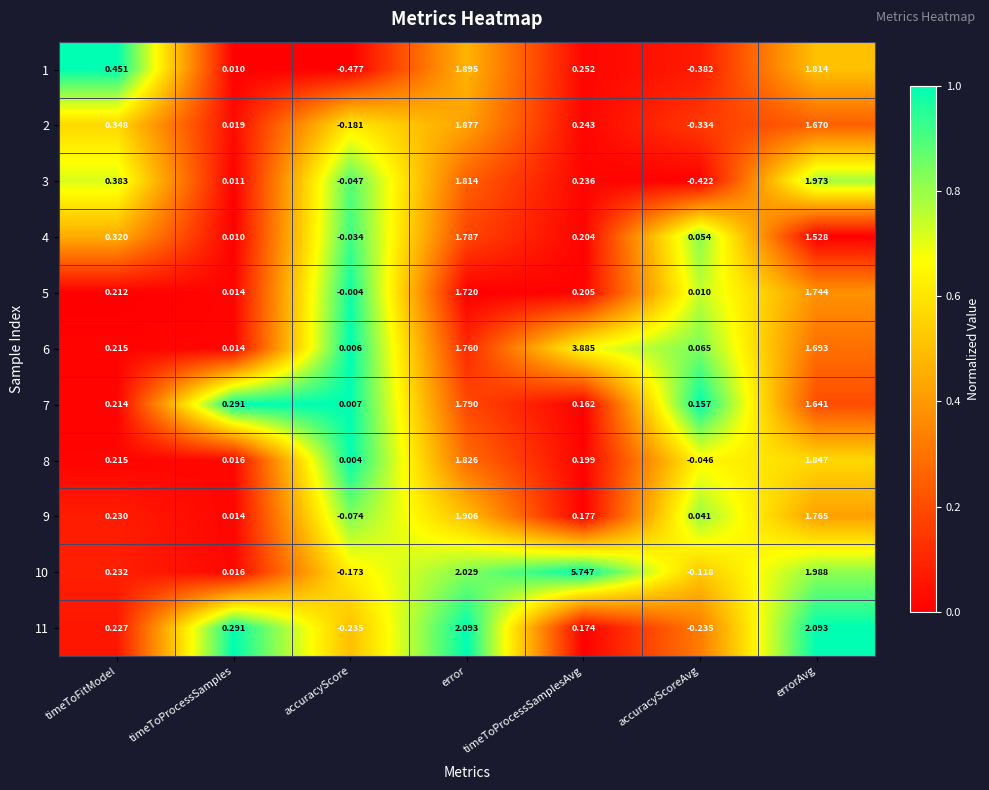

Where is 7 nearest to the value 0?

accuracyScore